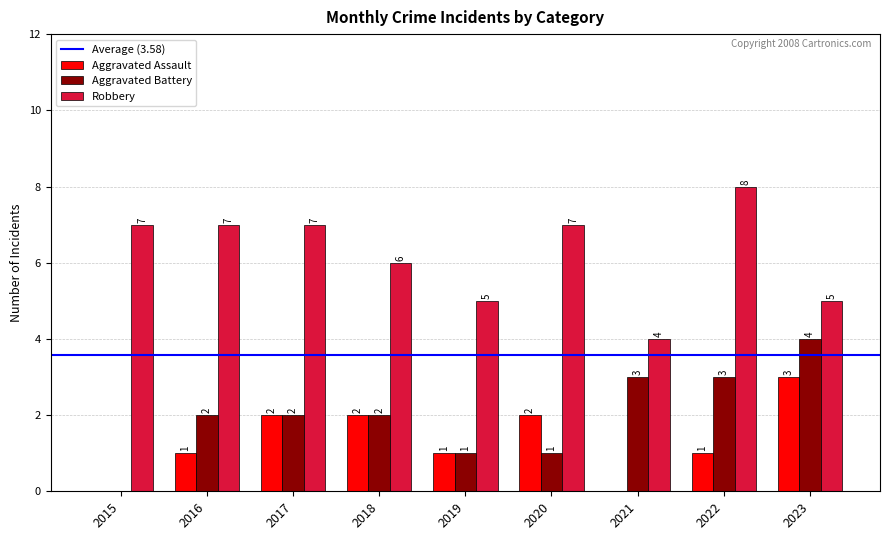

What value does the Robbery series have at 2020?

7